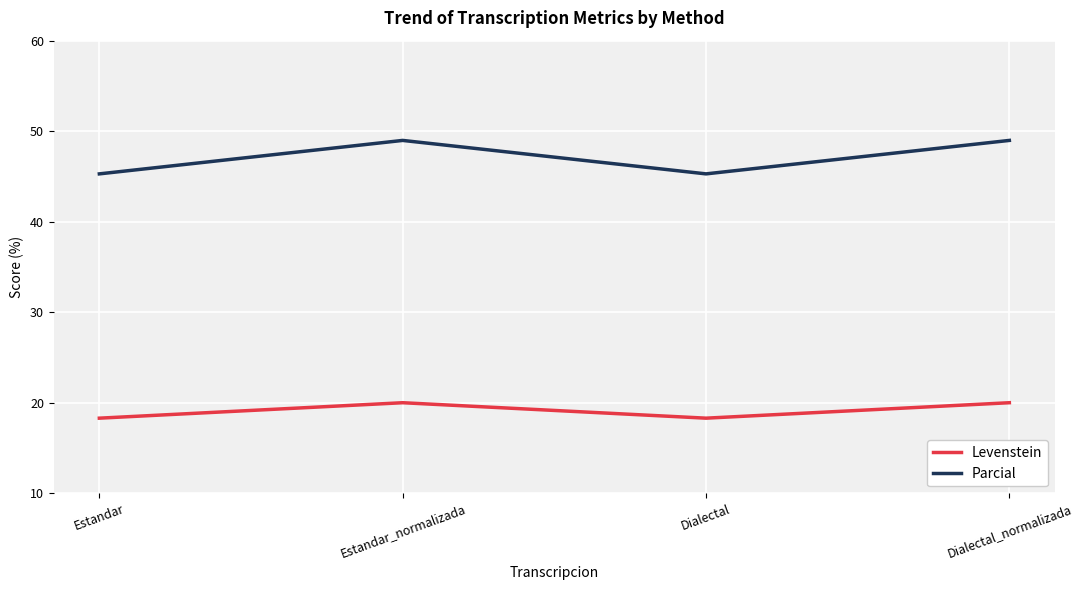

Between Estandar and Dialectal_normalizada, which series saw the biggest shift?

Parcial